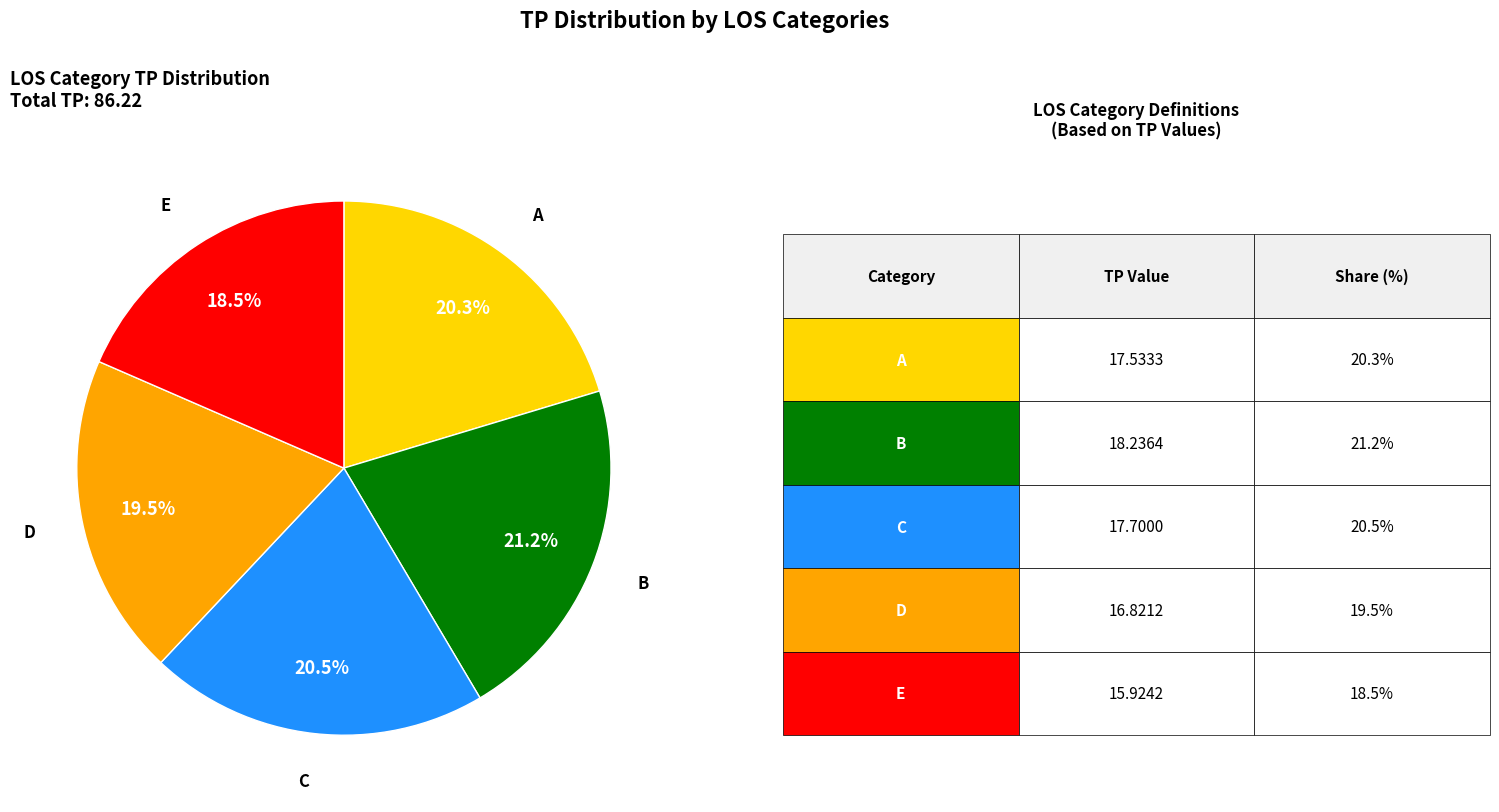

Does any single category account for the majority?

No